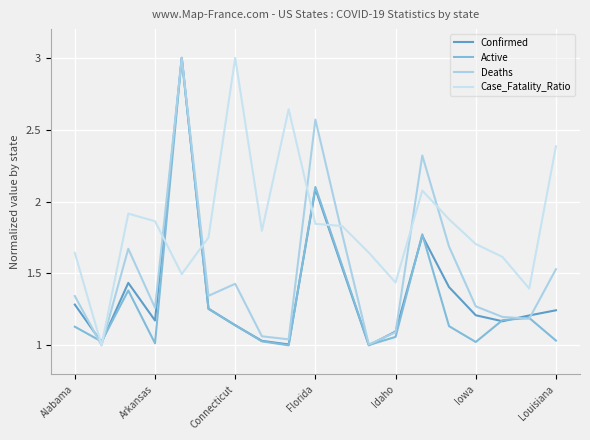

True or false: Deaths has more than 1 interior local peaks.

True